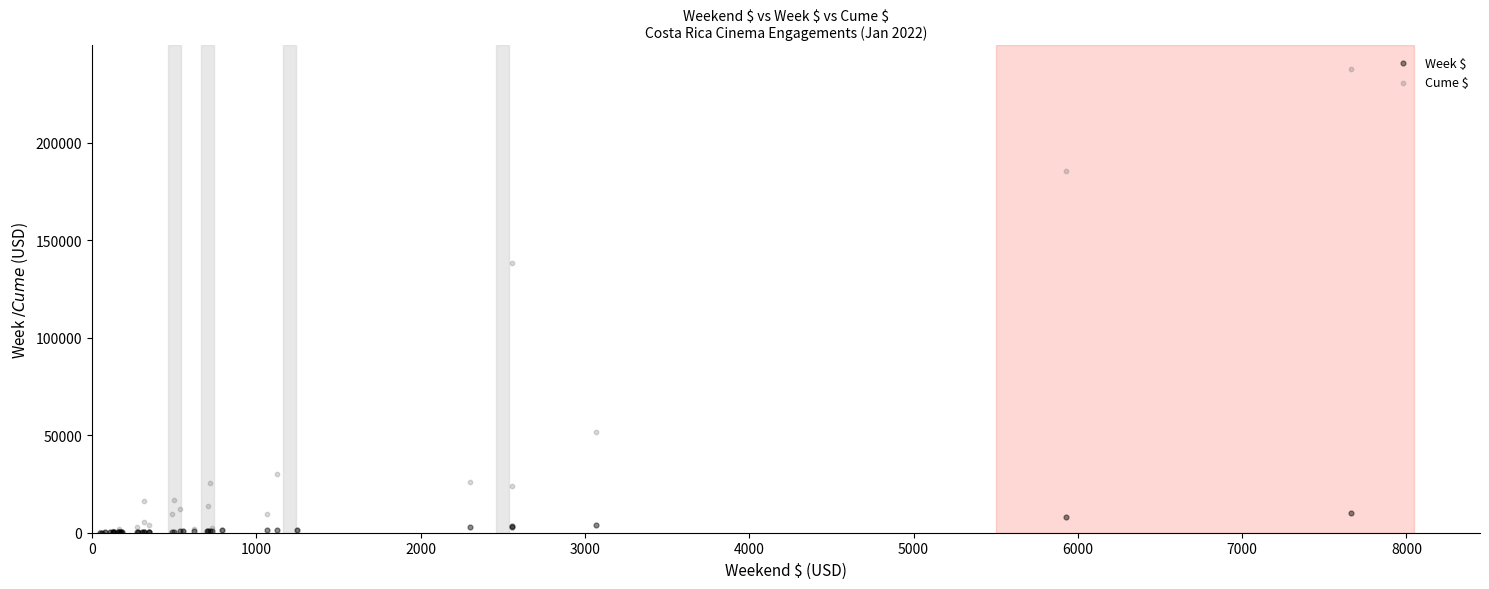

In the Cume $ series, what Y value is closest to 119007?

138395.8